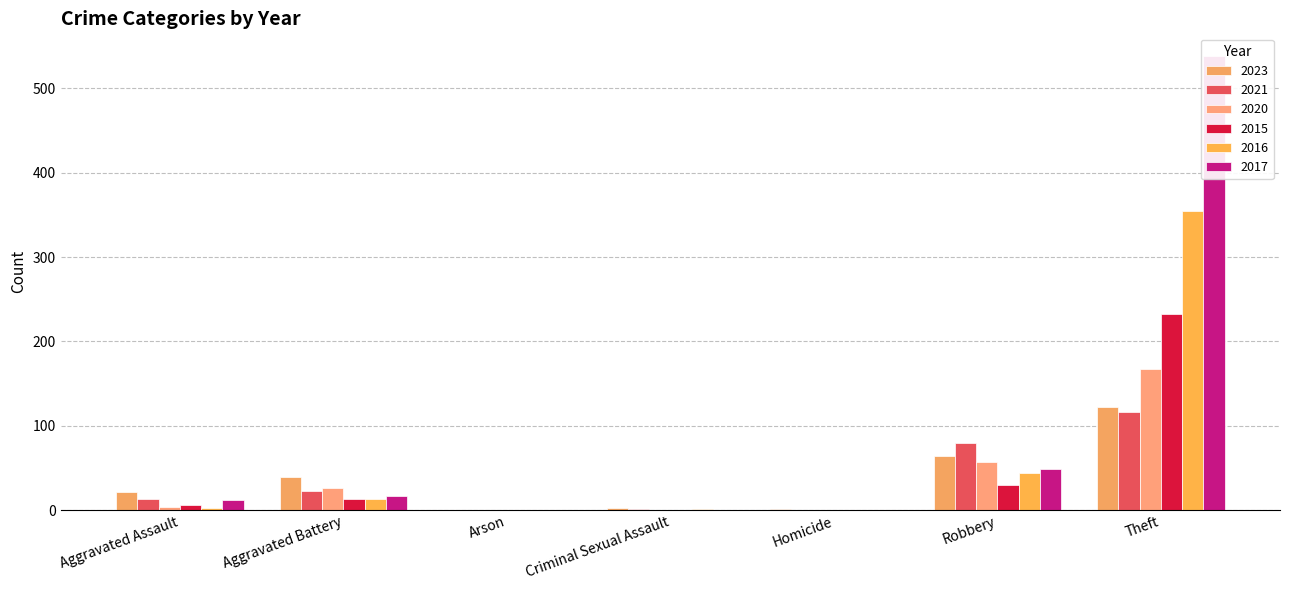

How many data points in 2017 are less than 12?

3